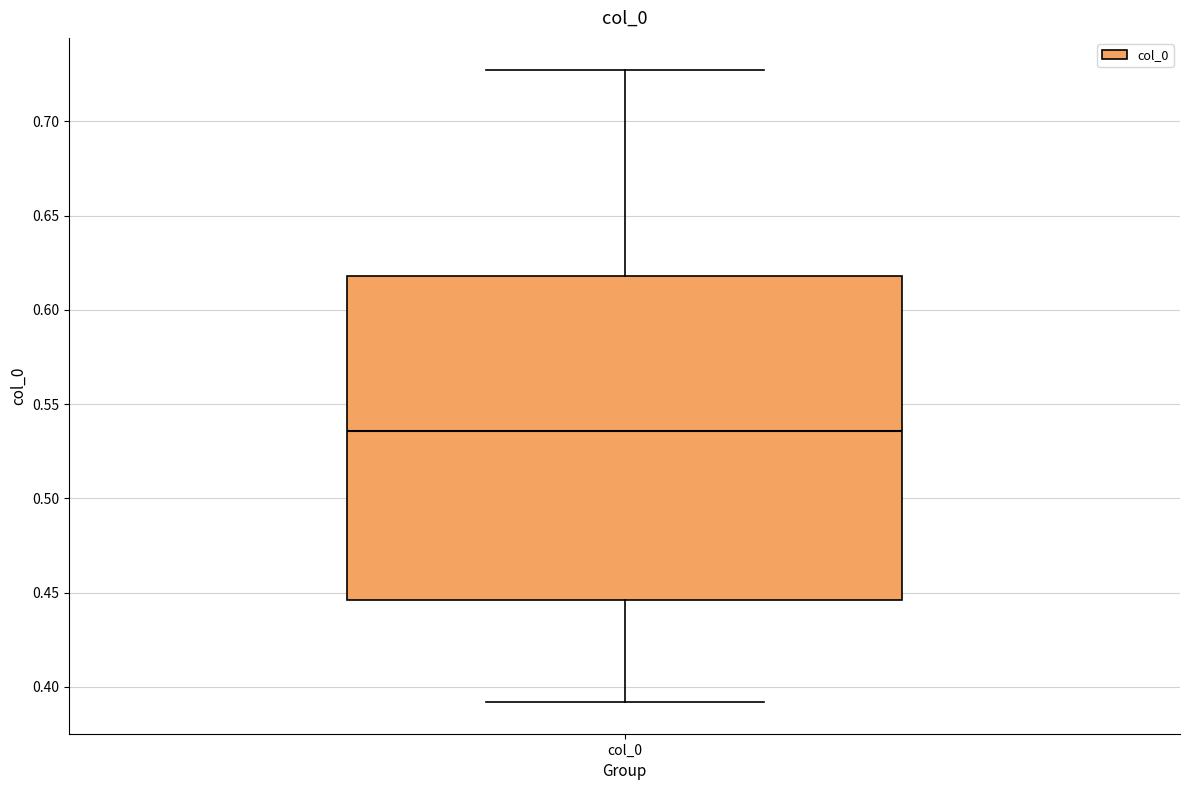

Read this box plot against the y-axis: the position of the median line, the range covered by the box, and the ends of both whiskers. The values are not printed on the chart, so give them approximately, as read against the axis.

median 0.535, box 0.445 to 0.620, whiskers 0.390 to 0.730